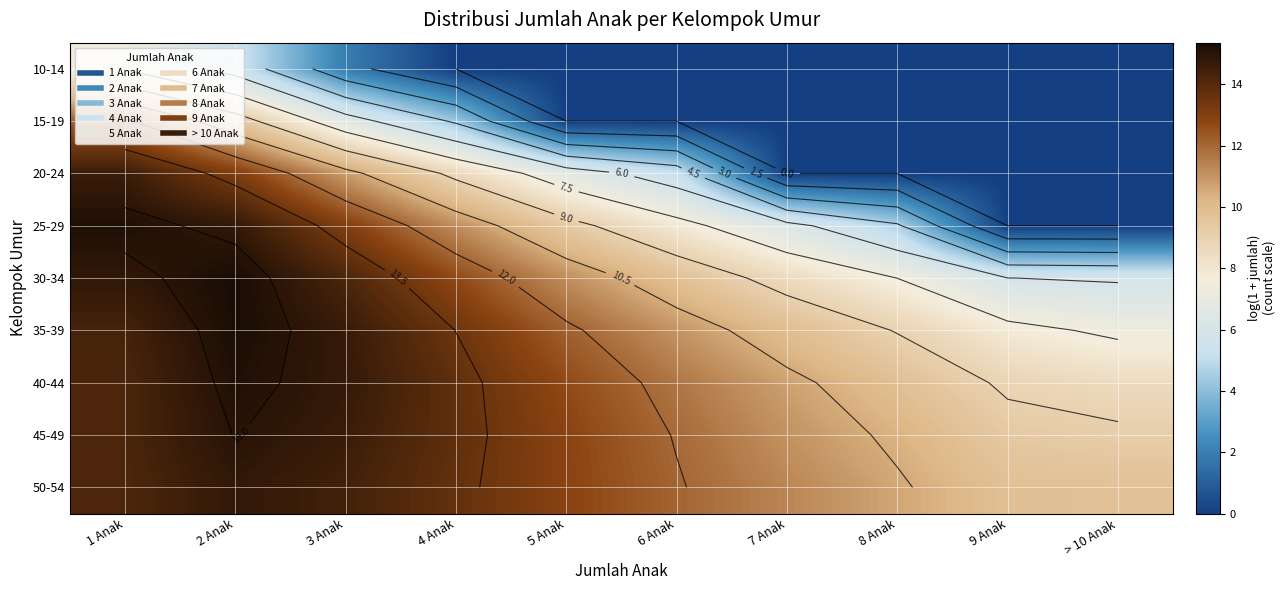

How many values in the 45-49 series are below 12?

5